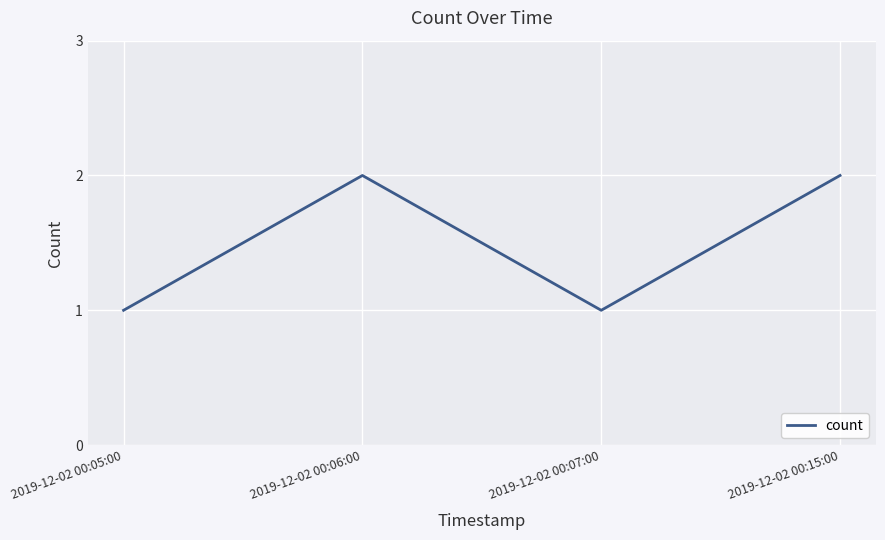

Does the chart have visible grid lines?

Yes